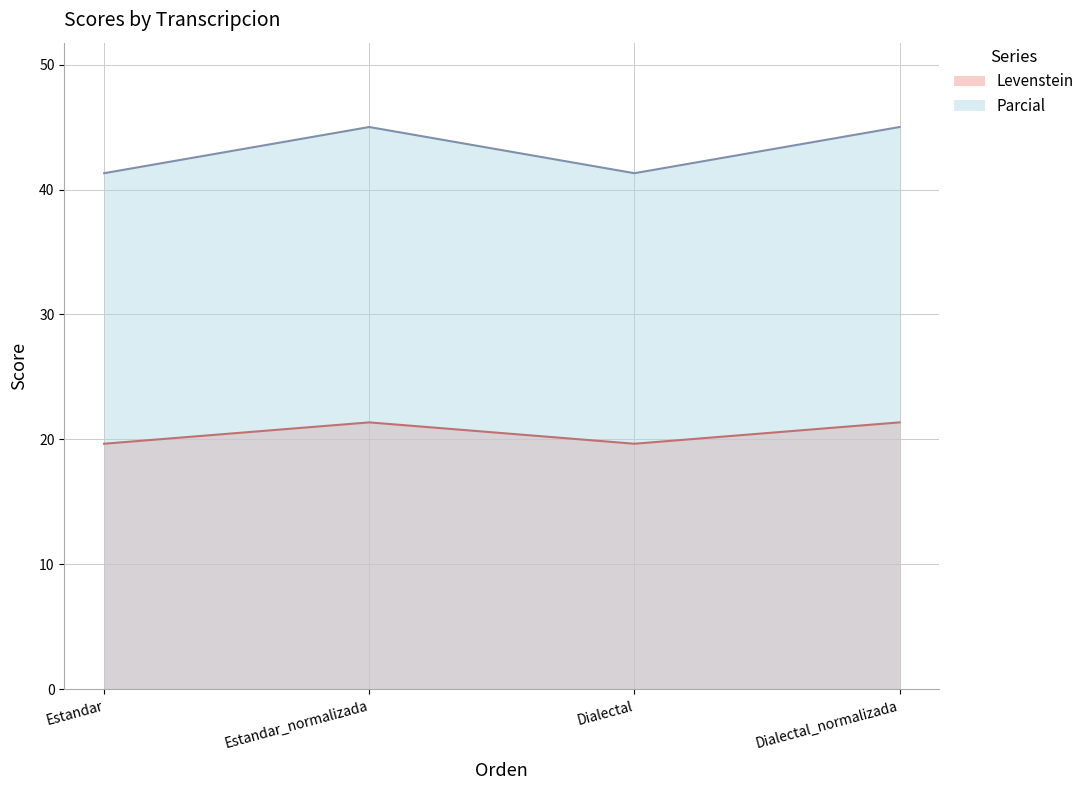

How many values in the Parcial series exceed 44?

2